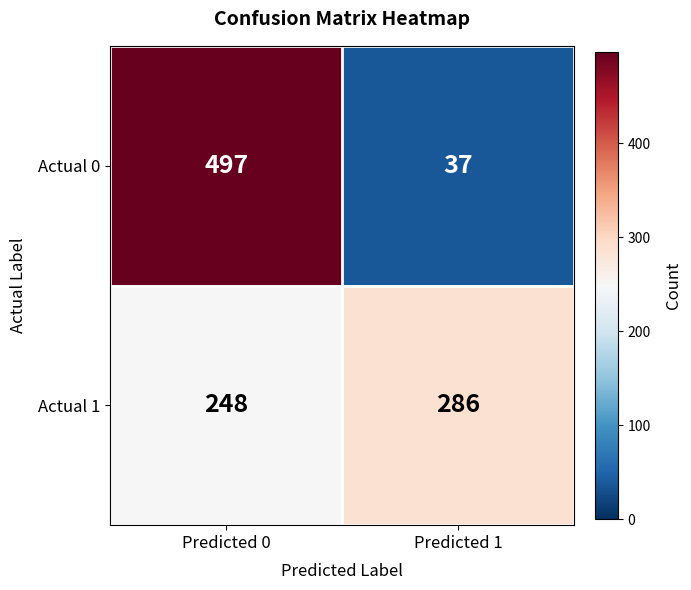

Which label corresponds to the largest value in the chart?

Predicted 0